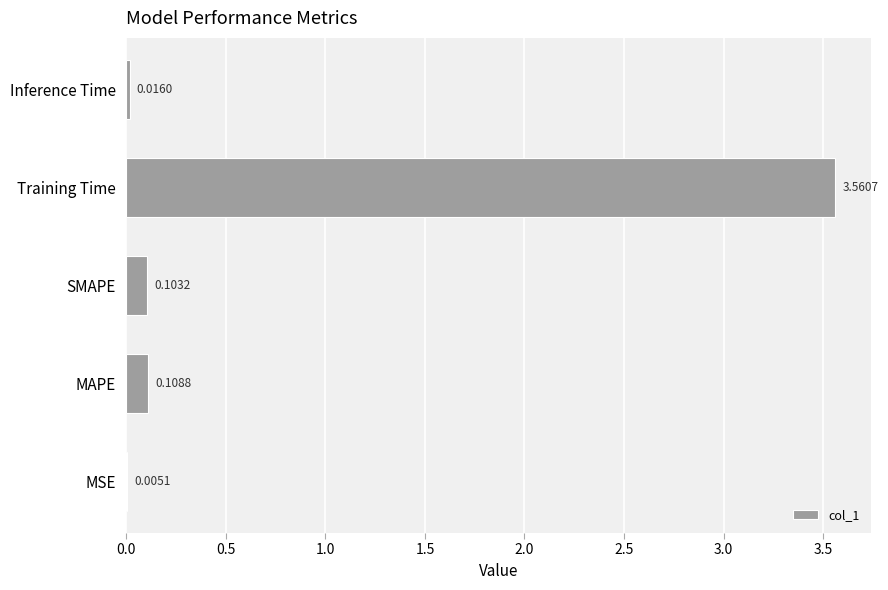

What is the change in value from Training Time to Inference Time?

-3.5